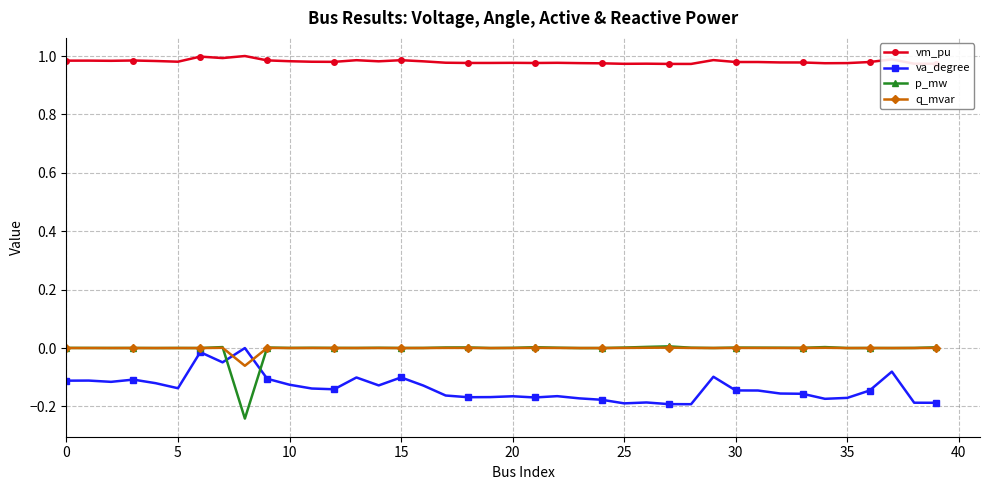

What are all the series names shown in the legend?

vm_pu, va_degree, p_mw, q_mvar